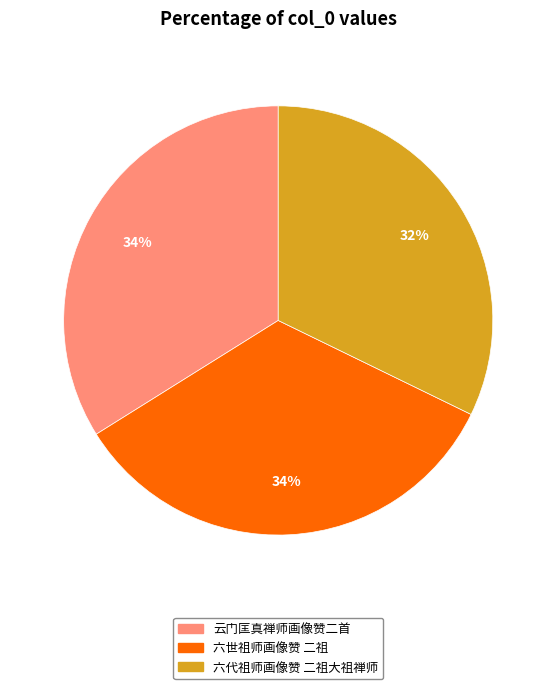

To the nearest percent, what is the combined percentage of 六代祖师画像赞 二祖大祖禅师 and 六世祖师画像赞 二祖?

66%